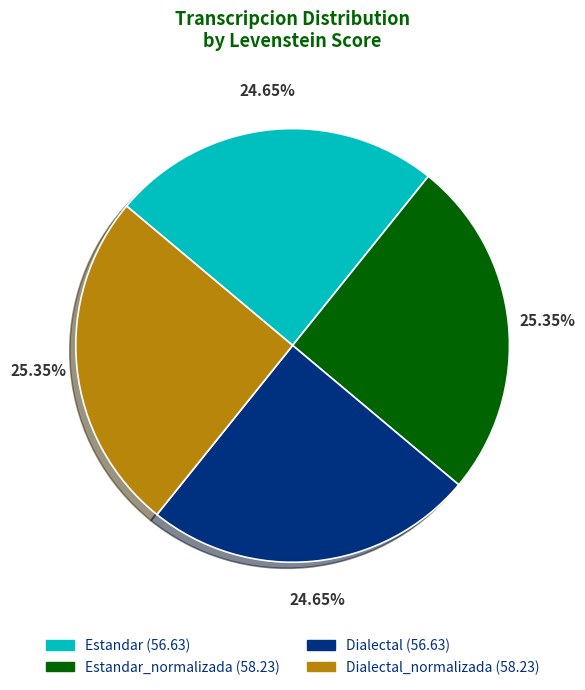

Is there any slice that represents more than half of the pie?

No